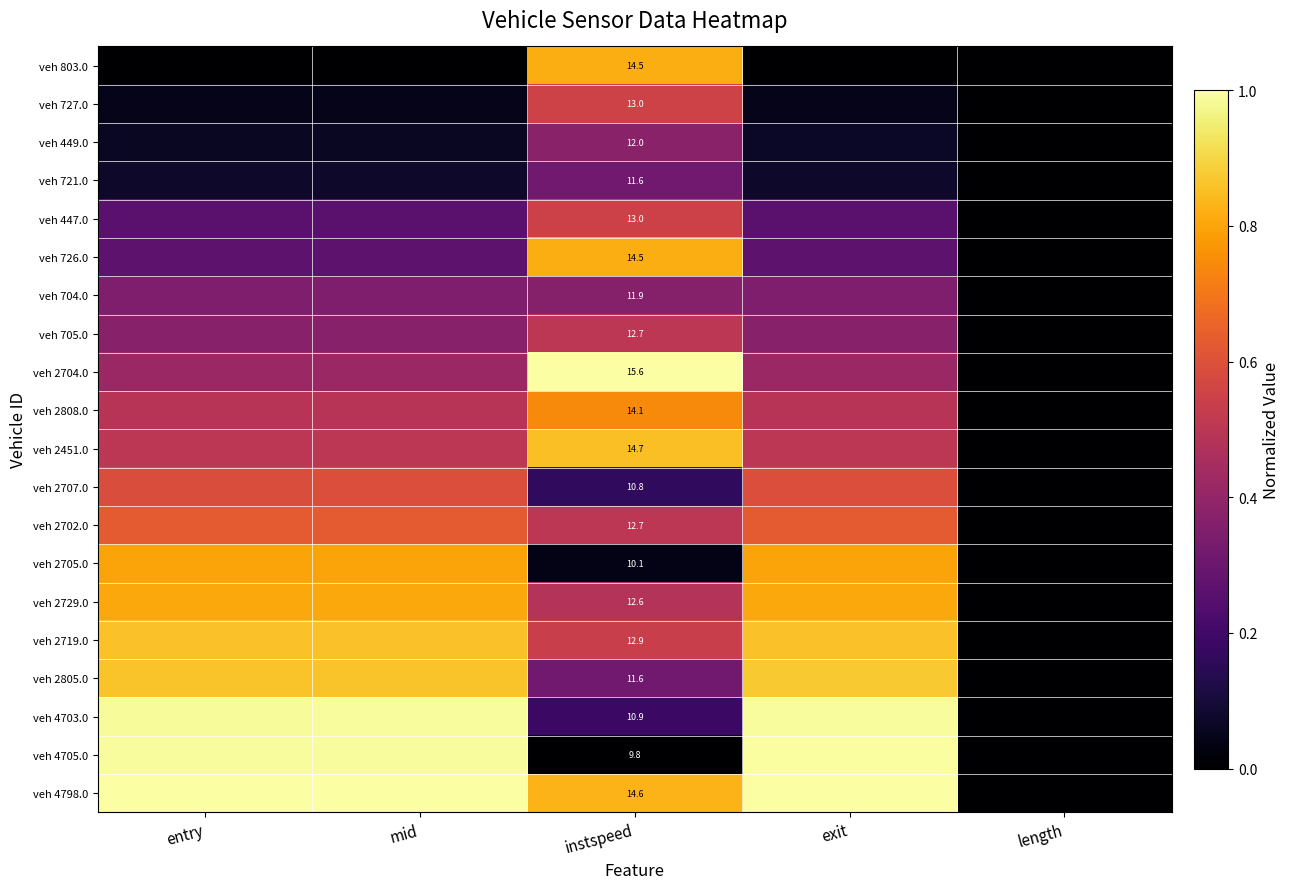

The value of veh 449.0 at entry is 0.1. True or false?

True